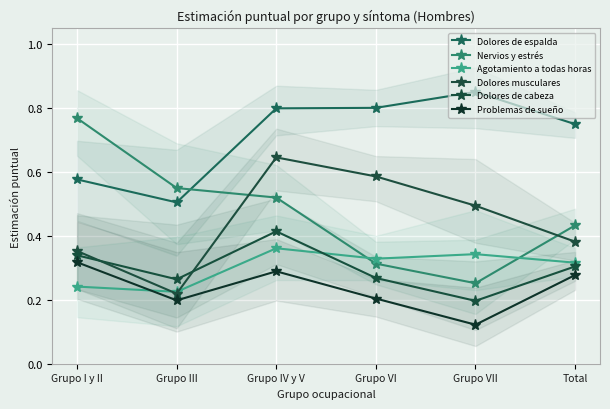

What is the value of the Problemas de sueño point at the 6th from the left?

0.3